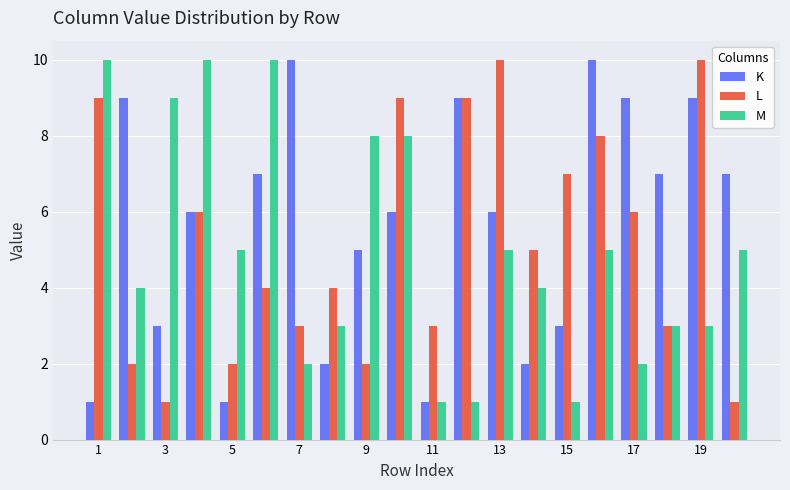

What is the highest value of the M series?

10